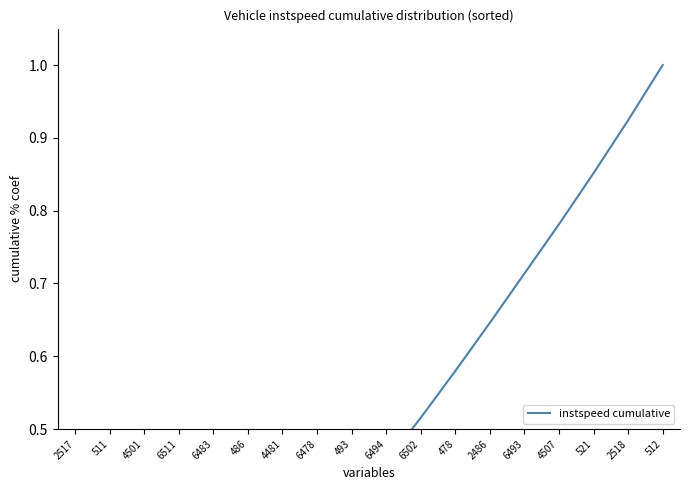

The chart shows a value of 0.1 at 511. True or false?

False